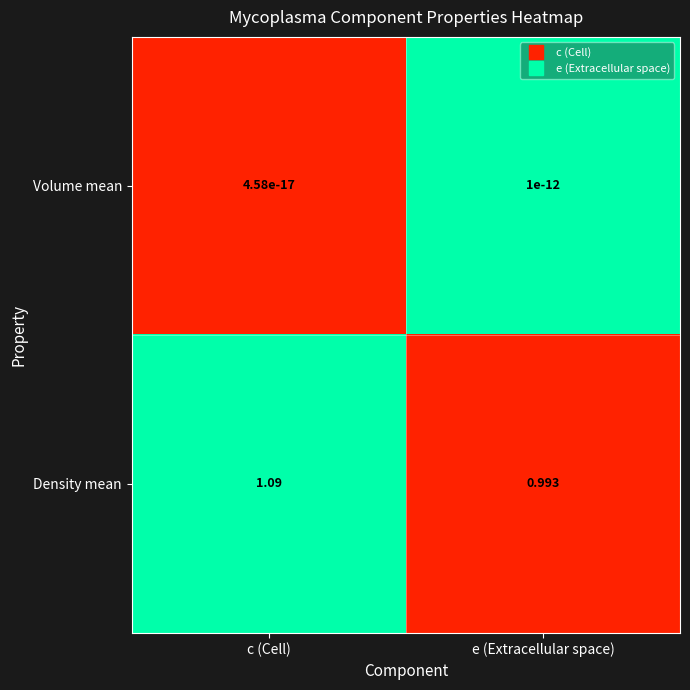

Which label corresponds to the smallest value in the chart?

c (Cell)